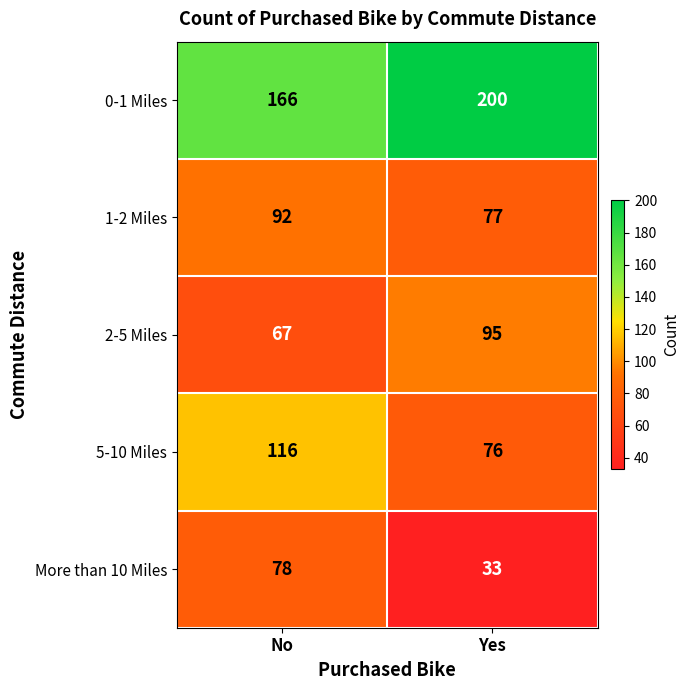

Rank the series at Yes from lowest to highest value.

More than 10 Miles, 5-10 Miles, 1-2 Miles, 2-5 Miles, 0-1 Miles